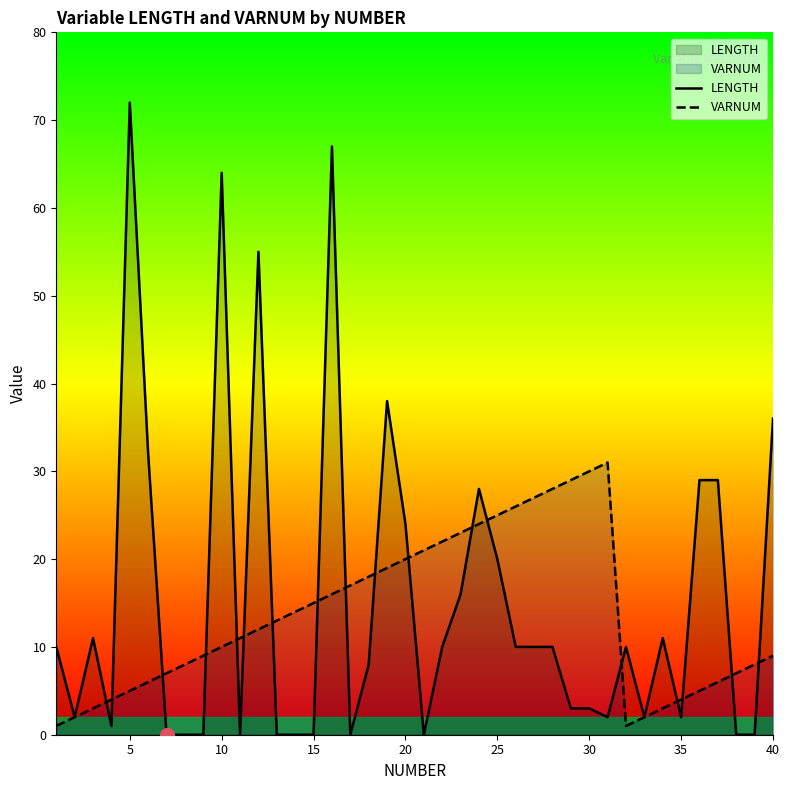

What are all the series names shown in the legend?

LENGTH, VARNUM